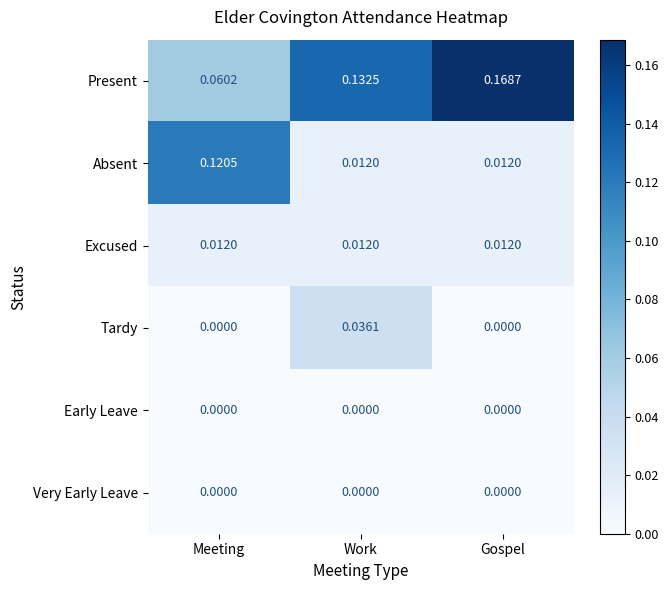

Which label corresponds to the largest value in the chart?

Gospel